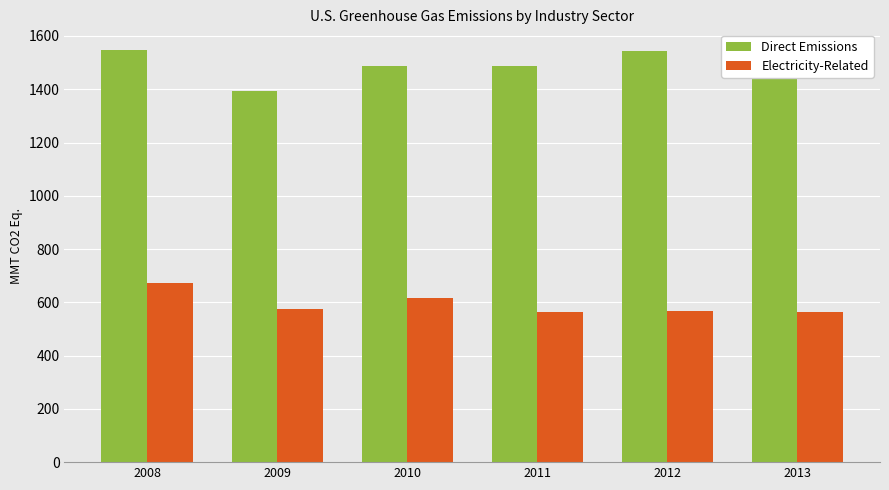

What is the highest value of the Direct Emissions series?

1547.5